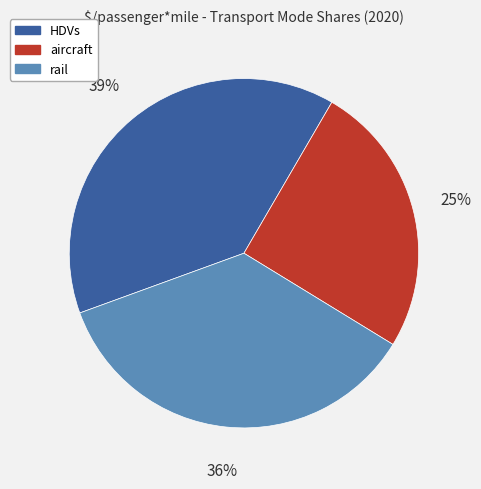

To the nearest percent, what is the difference between the aircraft and HDVs slice percentages?

14%